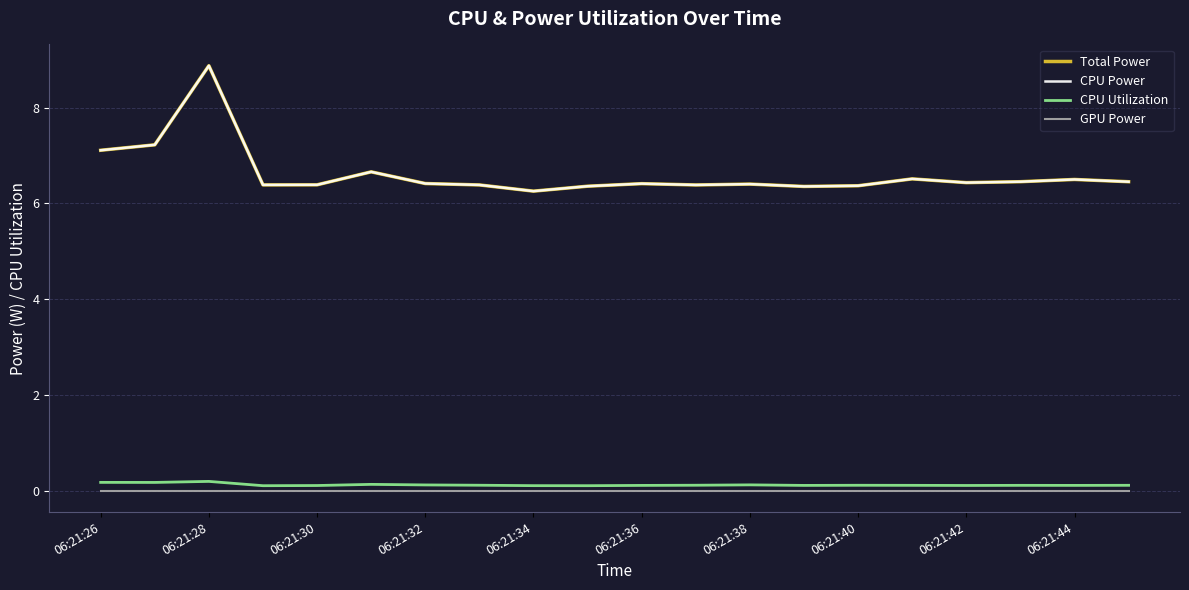

Which series has the widest spread of values?

Total Power